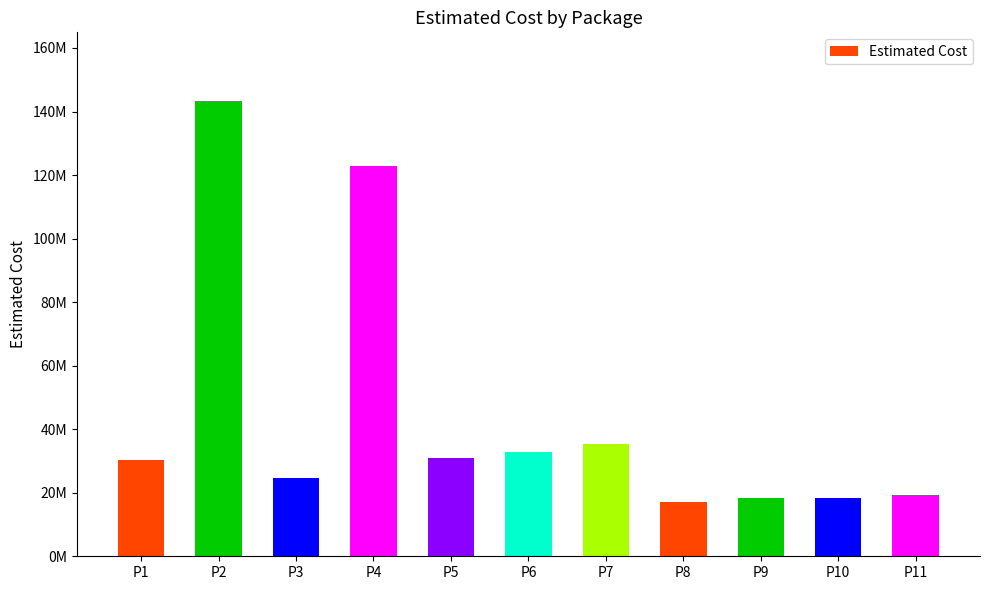

Are the bars horizontal?

No